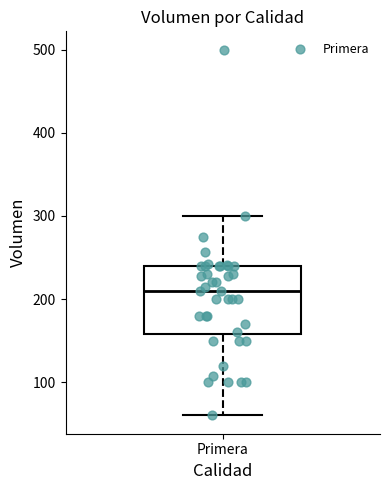

Read this box plot against the y-axis: the position of the median line, the range covered by the box, and the ends of both whiskers. The values are not printed on the chart, so give them approximately, as read against the axis.

median 210, box 160 to 240, whiskers 60 to 300